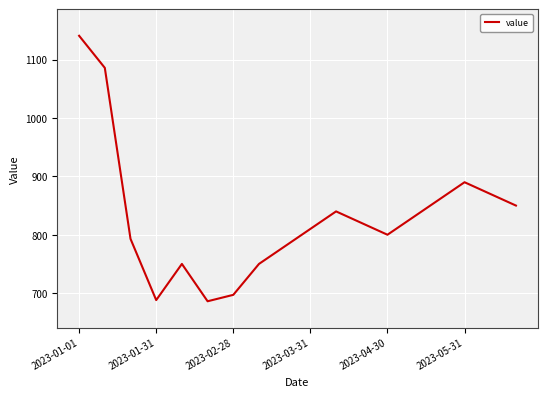

What is the minimum value shown in the chart?

686